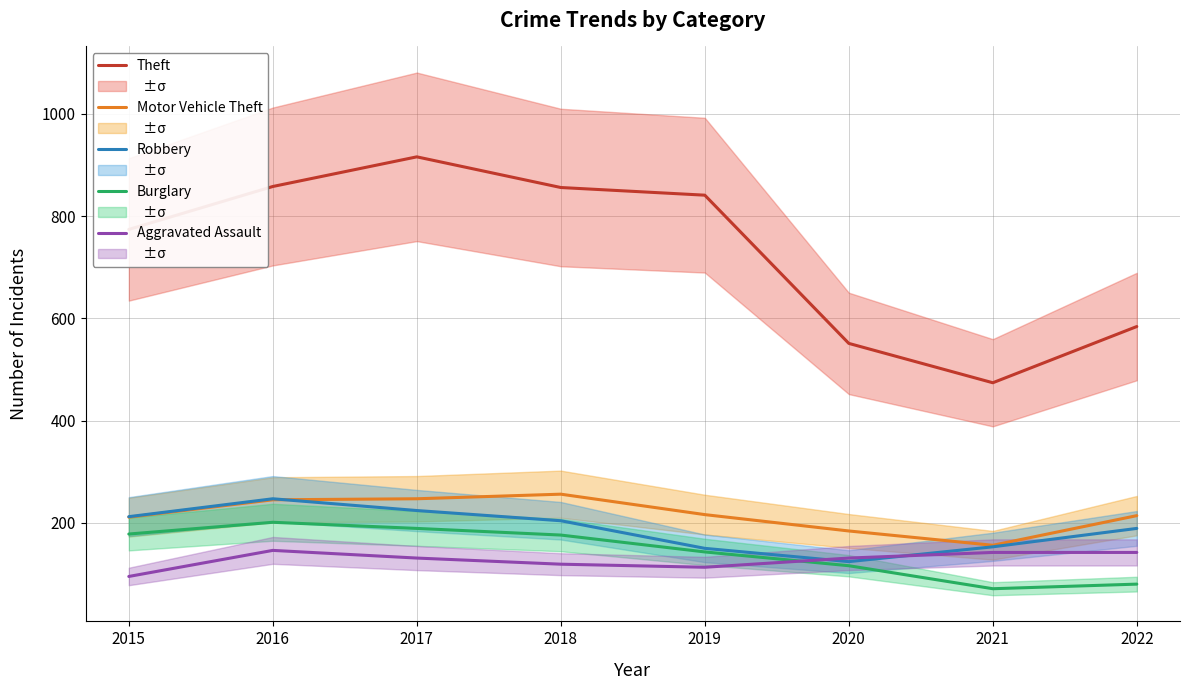

Is the value of Burglary at 2022 greater than the value of Theft at 2019?

No